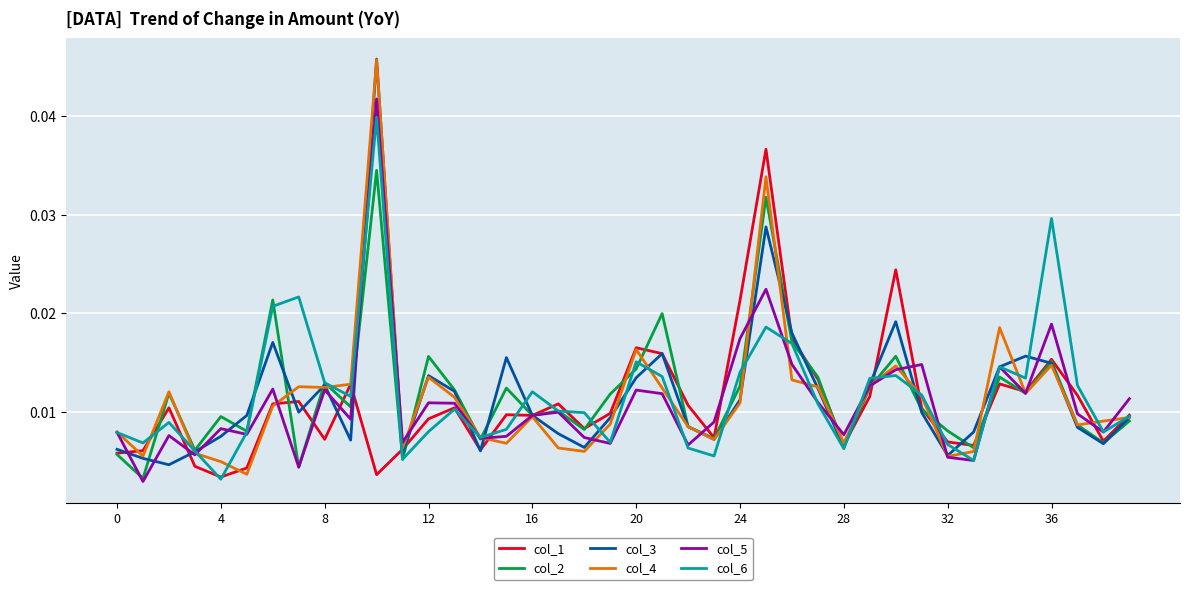

Count the number of data series in this chart.

6